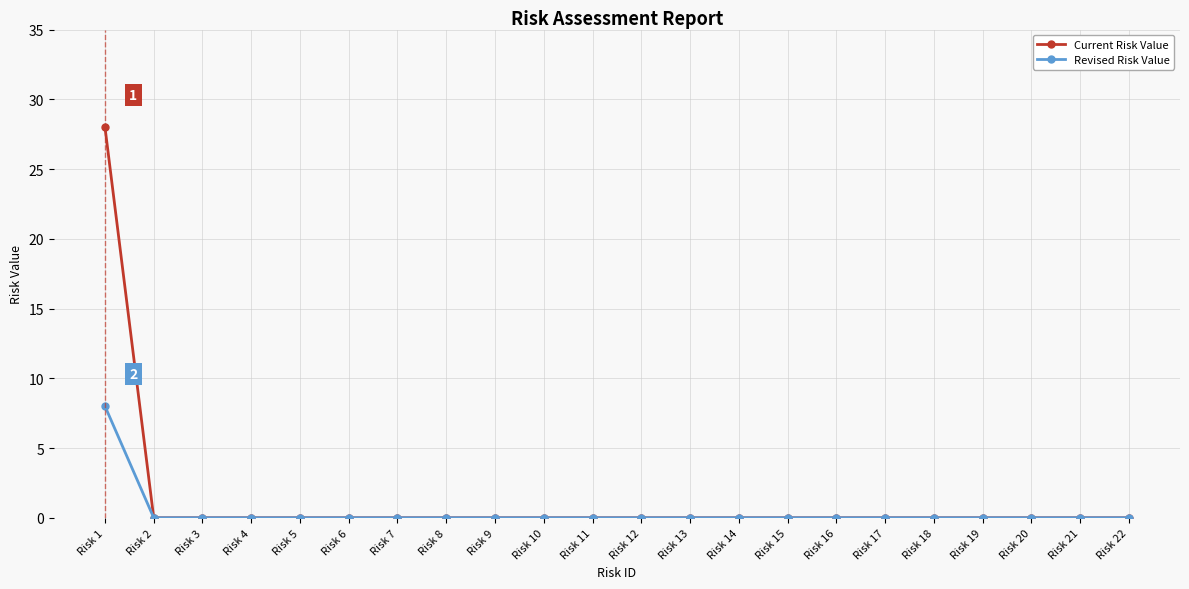

Which series has the widest spread of values?

Current Risk Value